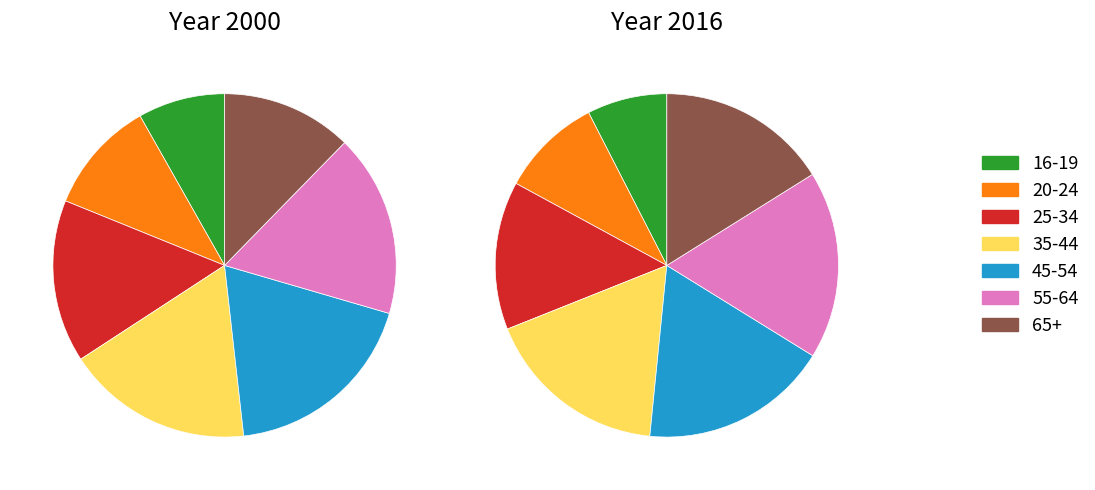

True or false: 65+ accounts for 12% of the total.

True